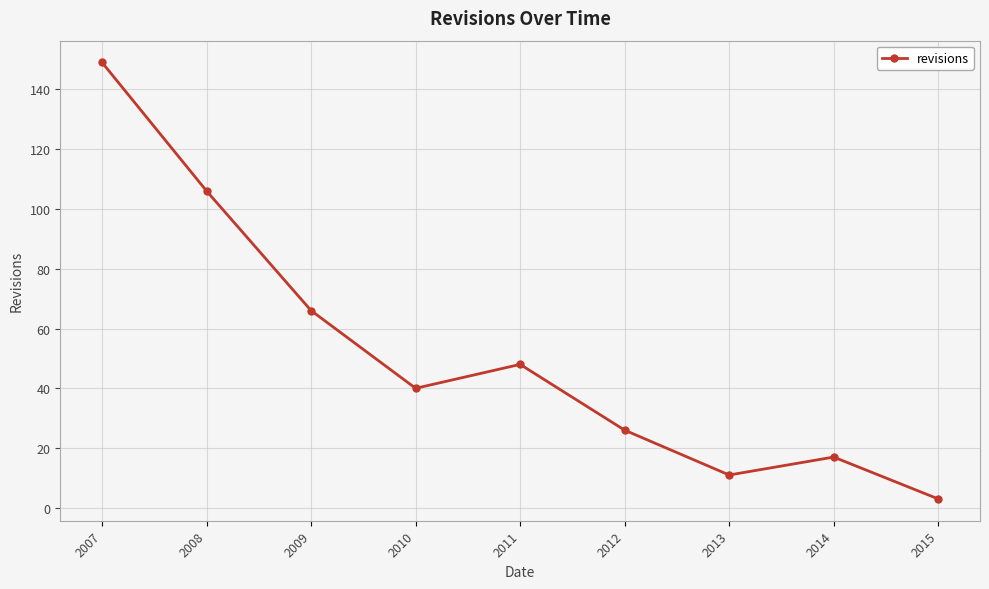

The chart shows a value of 48 at 2011. True or false?

True